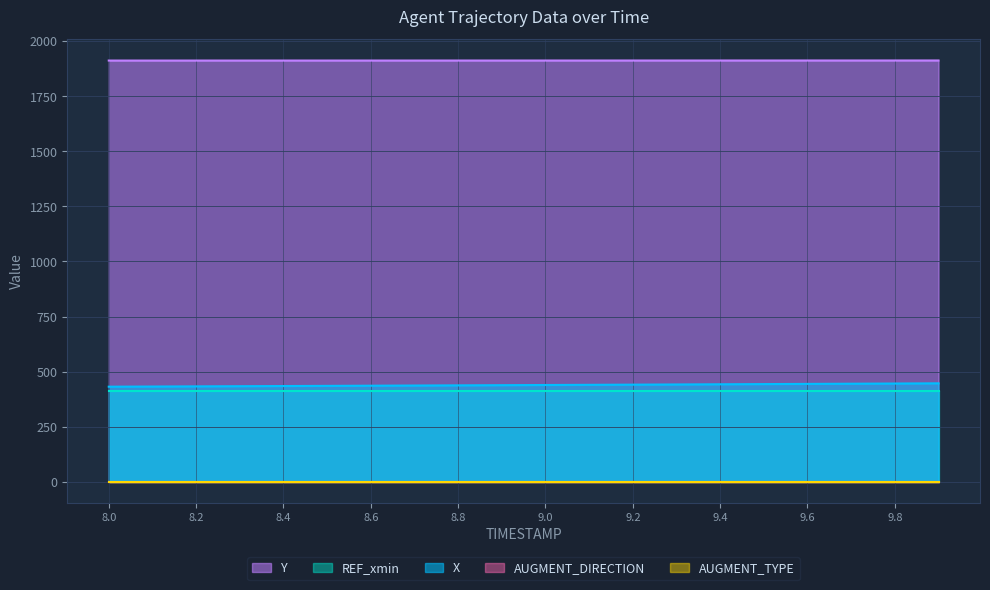

Between 8.3 and 8.8, which series saw the biggest shift?

X